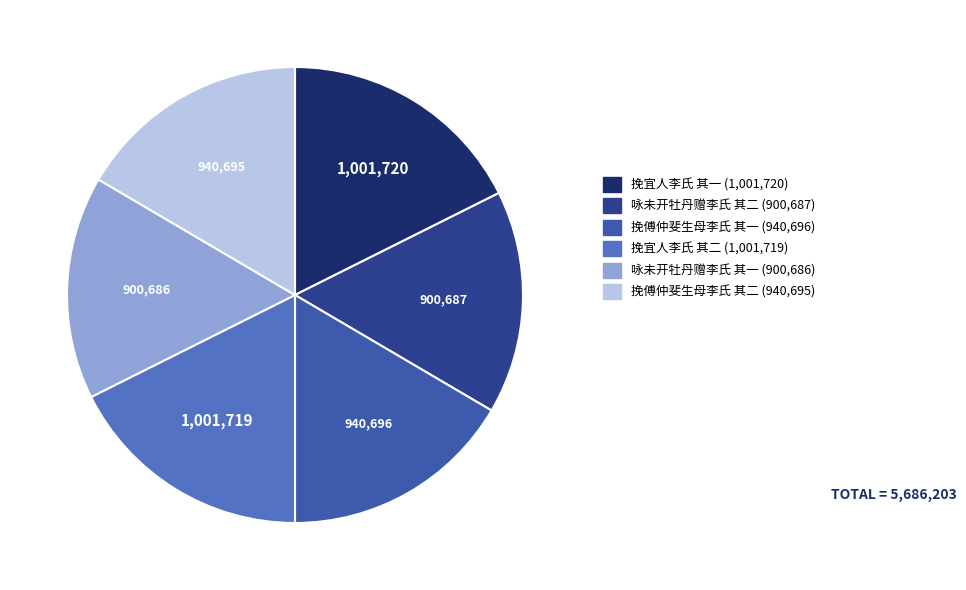

What is the ratio of the value at 咏未开牡丹赠李氏 其二 to the value at 挽宜人李氏 其一?

0.9